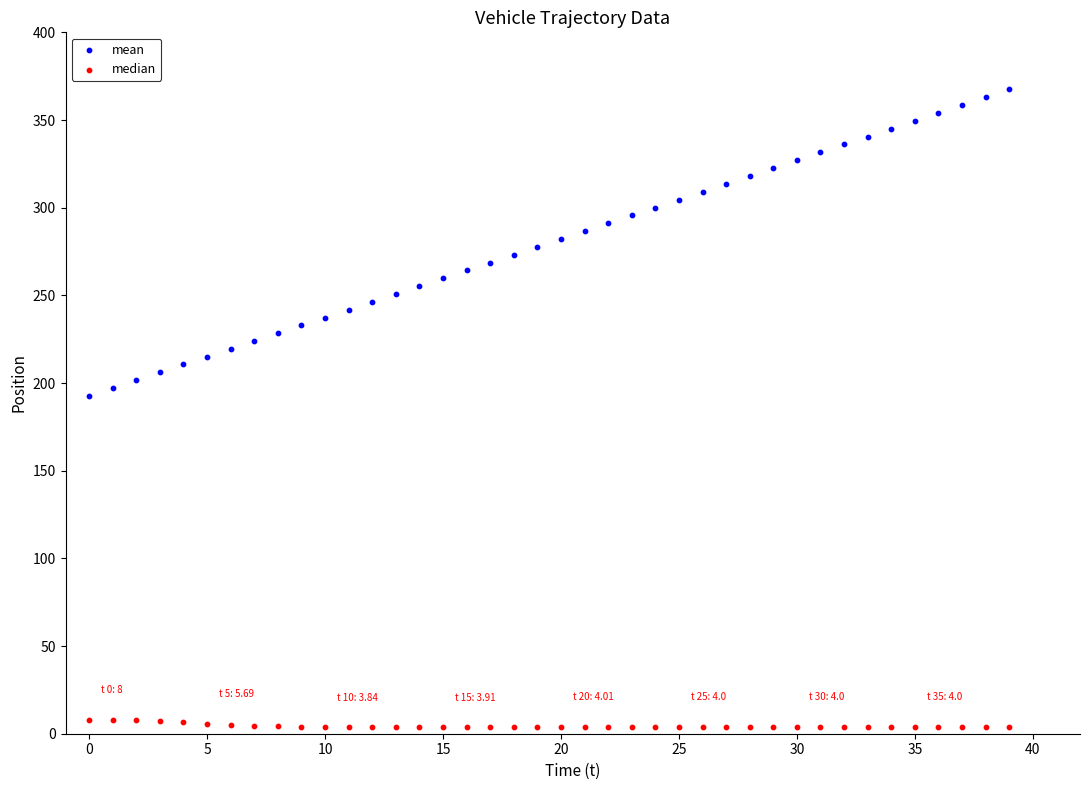

Across all data points, what is the range of Y values (max minus min)?

363.8